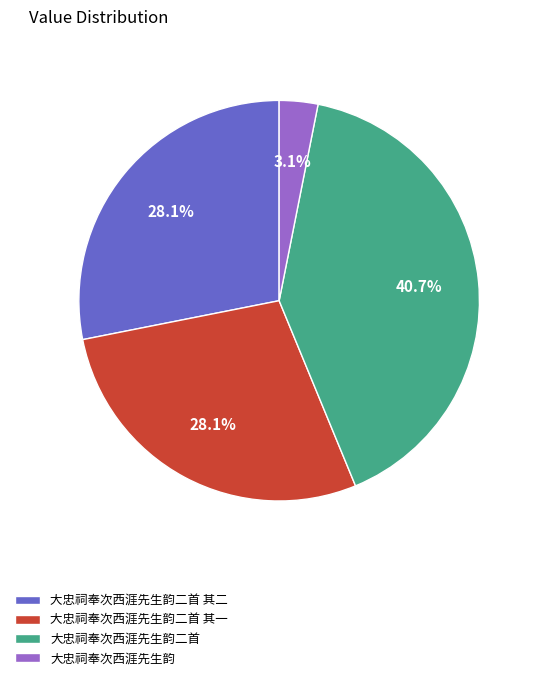

Does 大忠祠奉次西涯先生韵二首 account for over 50% of the chart?

No